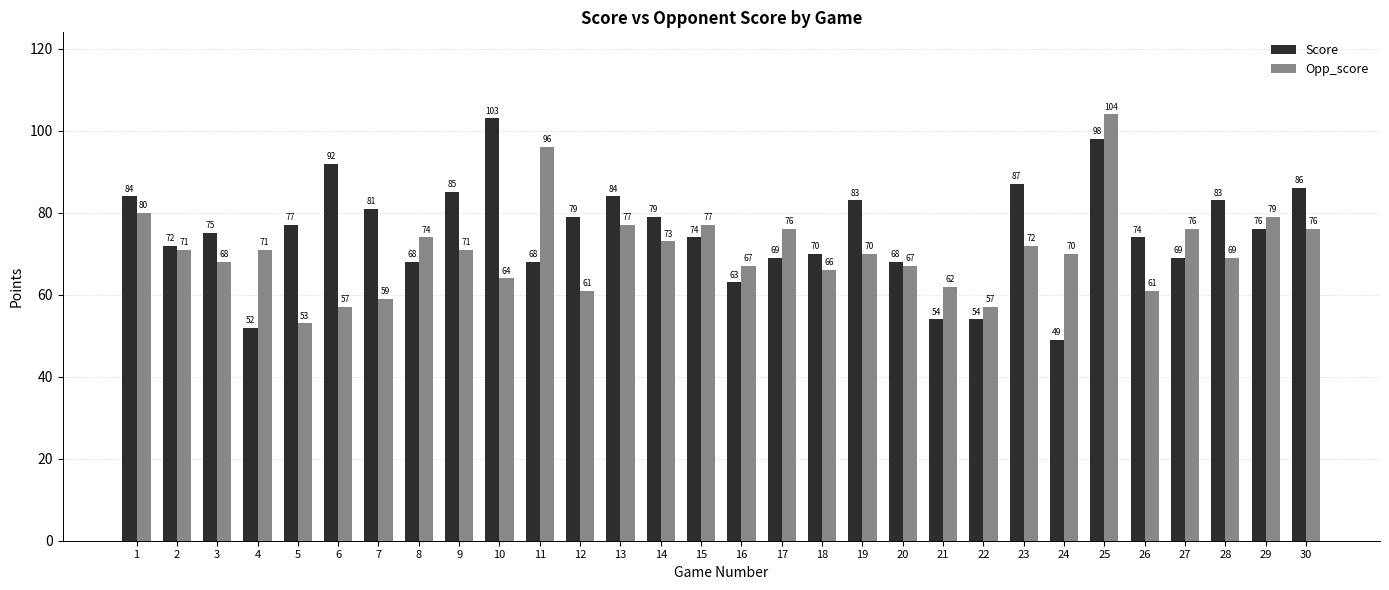

What is the total value across all series at 14?

152